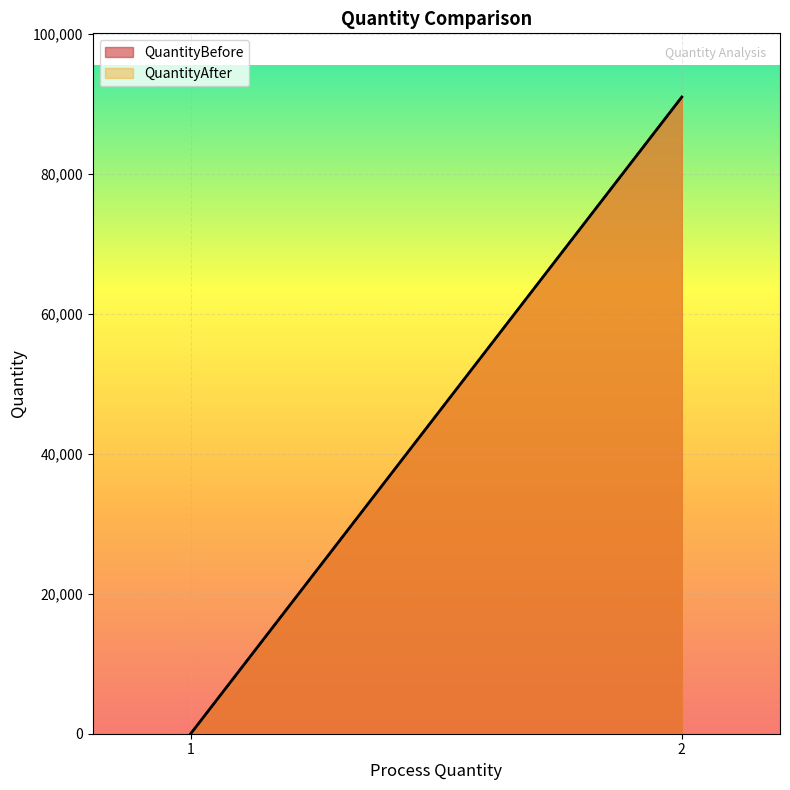

What is the sum of all QuantityBefore values?

90963